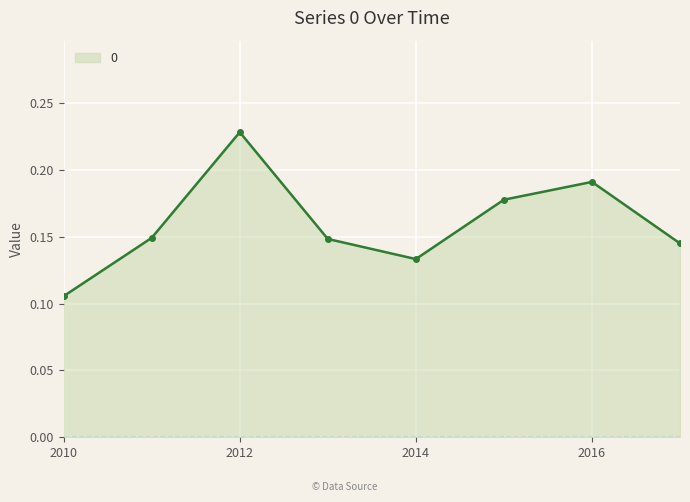

How many lines are shown in the chart?

1